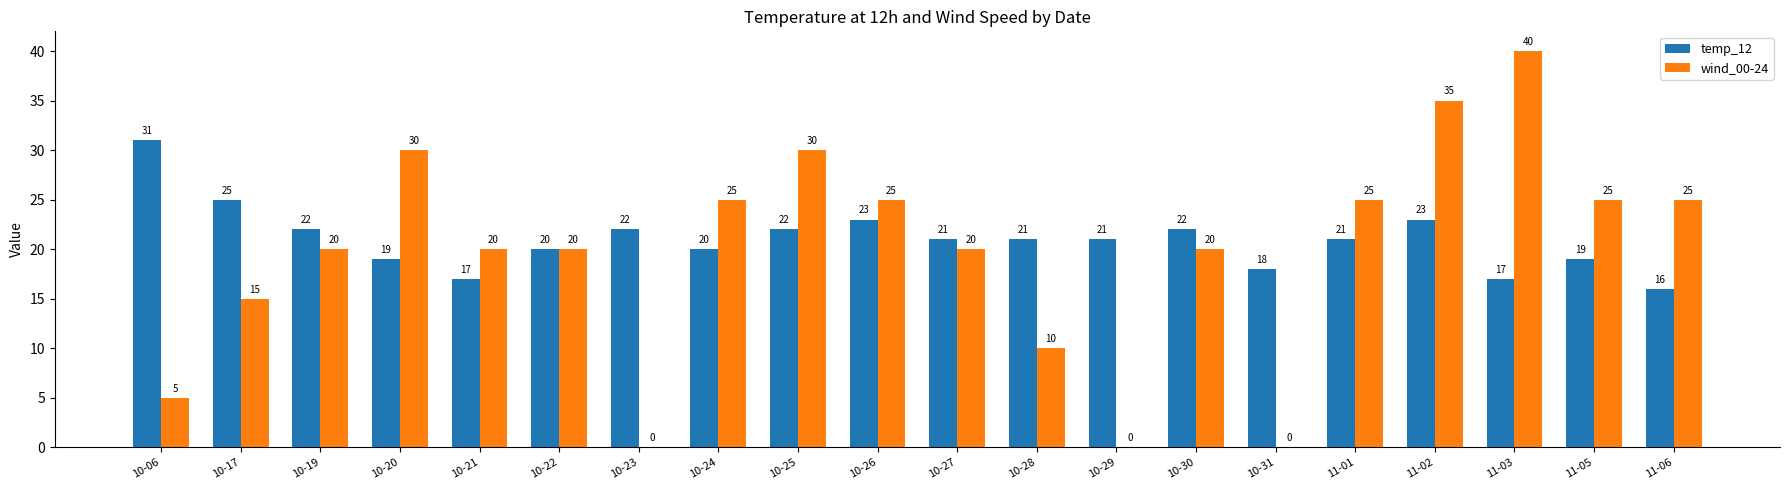

Reading left to right, transcribe all the data shown in this chart.

temp_12: 10-06=31	10-17=25	10-19=22	10-20=19	10-21=17	10-22=20	10-23=22	10-24=20	10-25=22	10-26=23	10-27=21	10-28=21	10-29=21	10-30=22	10-31=18	11-01=21	11-02=23	11-03=17	11-05=19	11-06=16
wind_00-24: 10-06=5	10-17=15	10-19=20	10-20=30	10-21=20	10-22=20	10-23=0	10-24=25	10-25=30	10-26=25	10-27=20	10-28=10	10-29=0	10-30=20	10-31=0	11-01=25	11-02=35	11-03=40	11-05=25	11-06=25